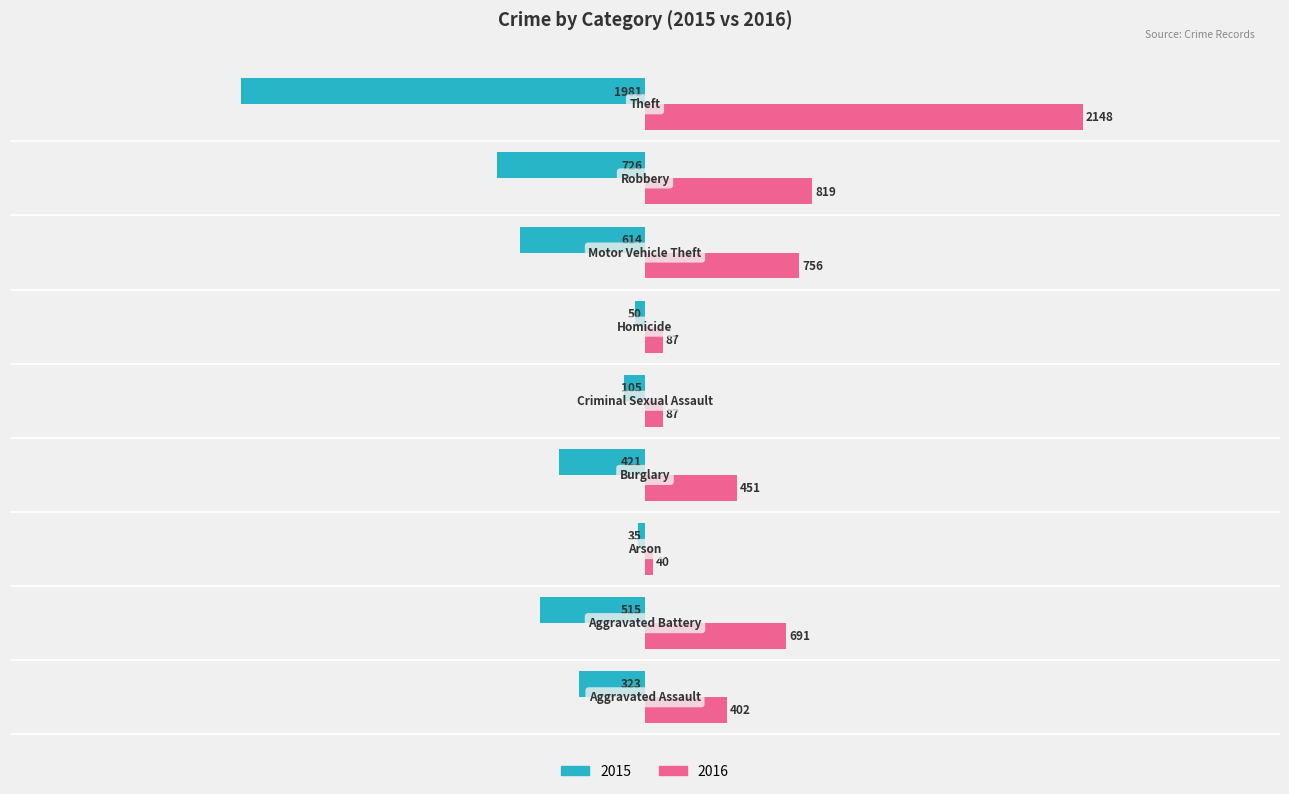

What is the smallest value displayed?

-1981